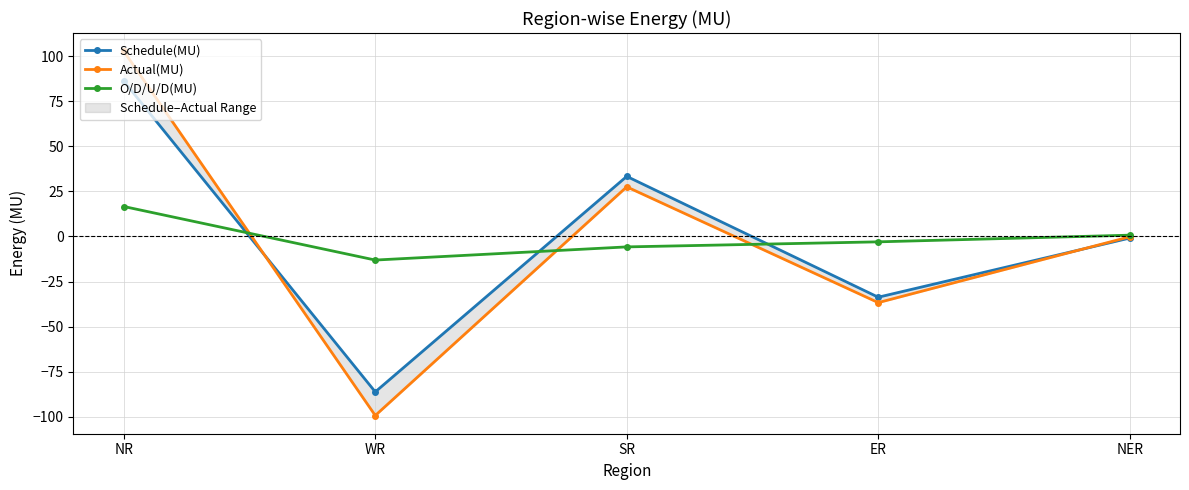

Between ER and NER, which series saw the biggest shift?

Actual(MU)